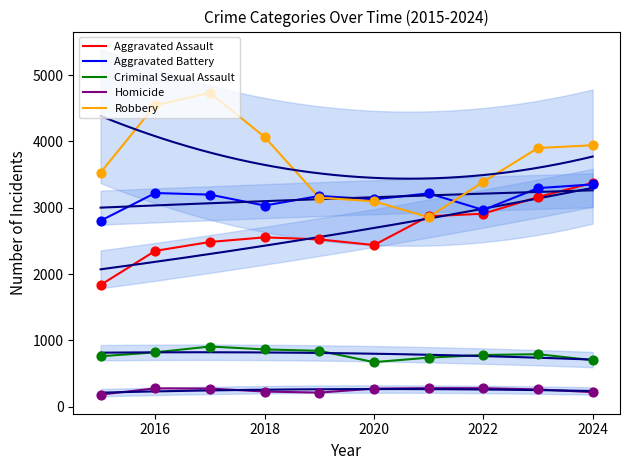

Which series contains the highest Y value?

Robbery